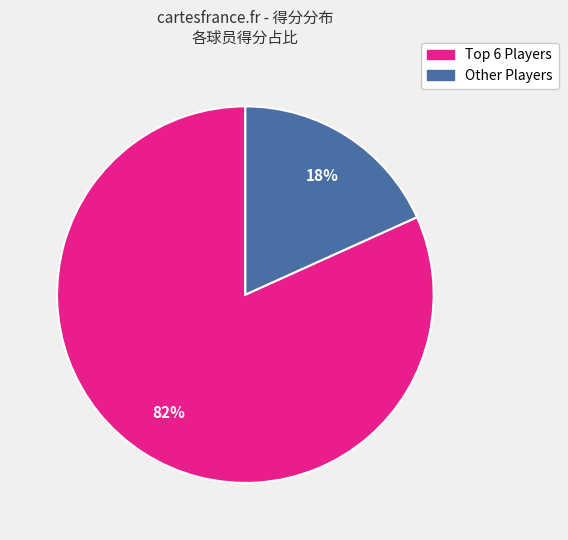

To the nearest percent, what portion does Other Players represent?

18%